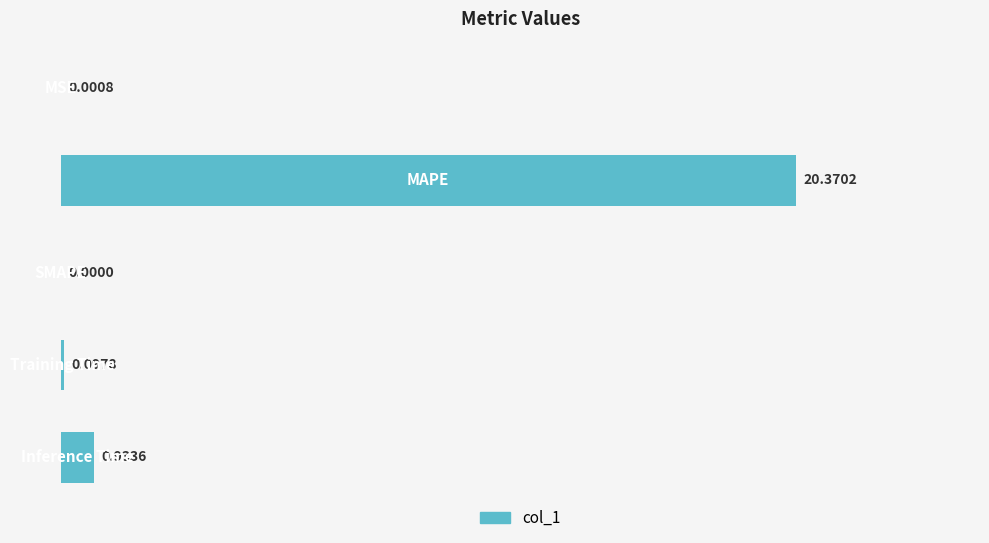

What is the sum of all values?

21.4